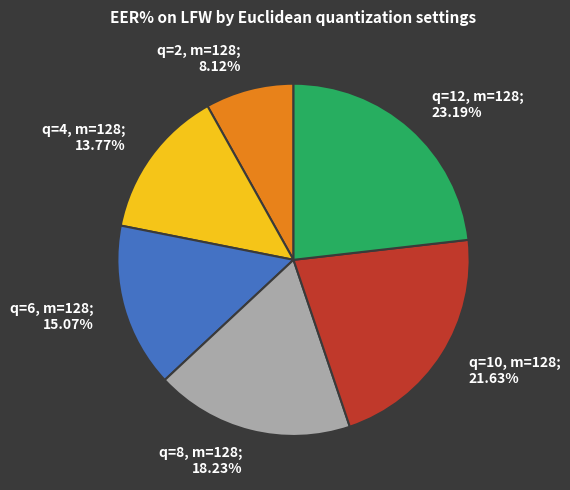

Rank the categories by value from lowest to highest.

q=2, m=128, q=4, m=128, q=6, m=128, q=8, m=128, q=10, m=128, q=12, m=128